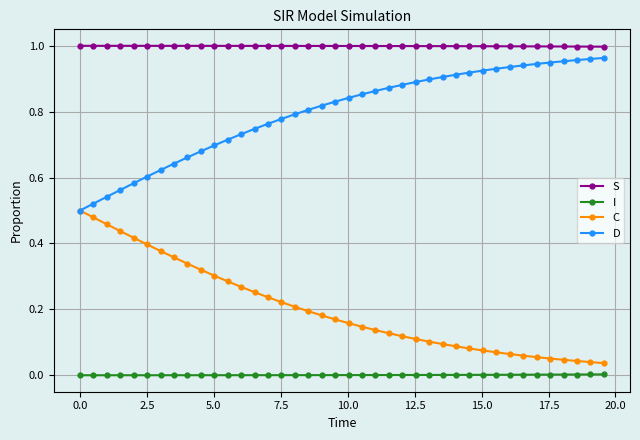

True or false: C and I cross at least once.

False